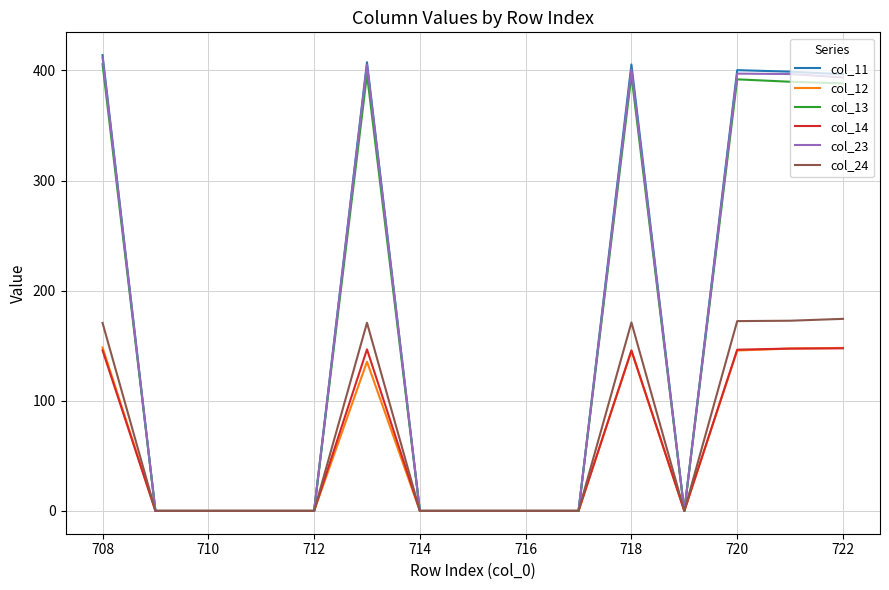

True or false: col_12 has more than 1 points higher than both neighbors.

True